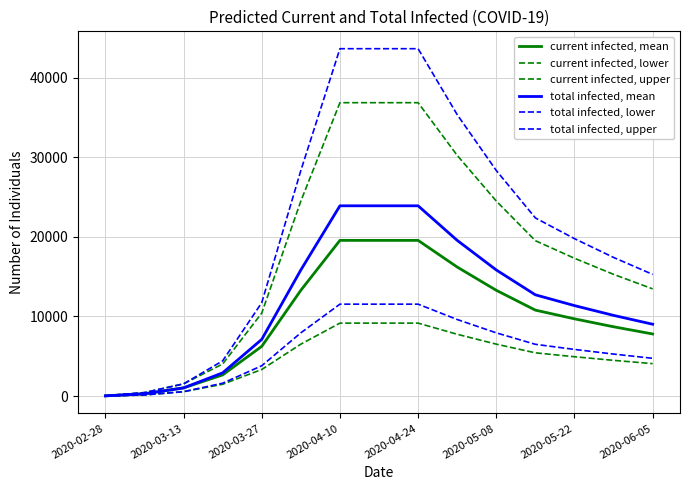

How many lines are shown in the chart?

6